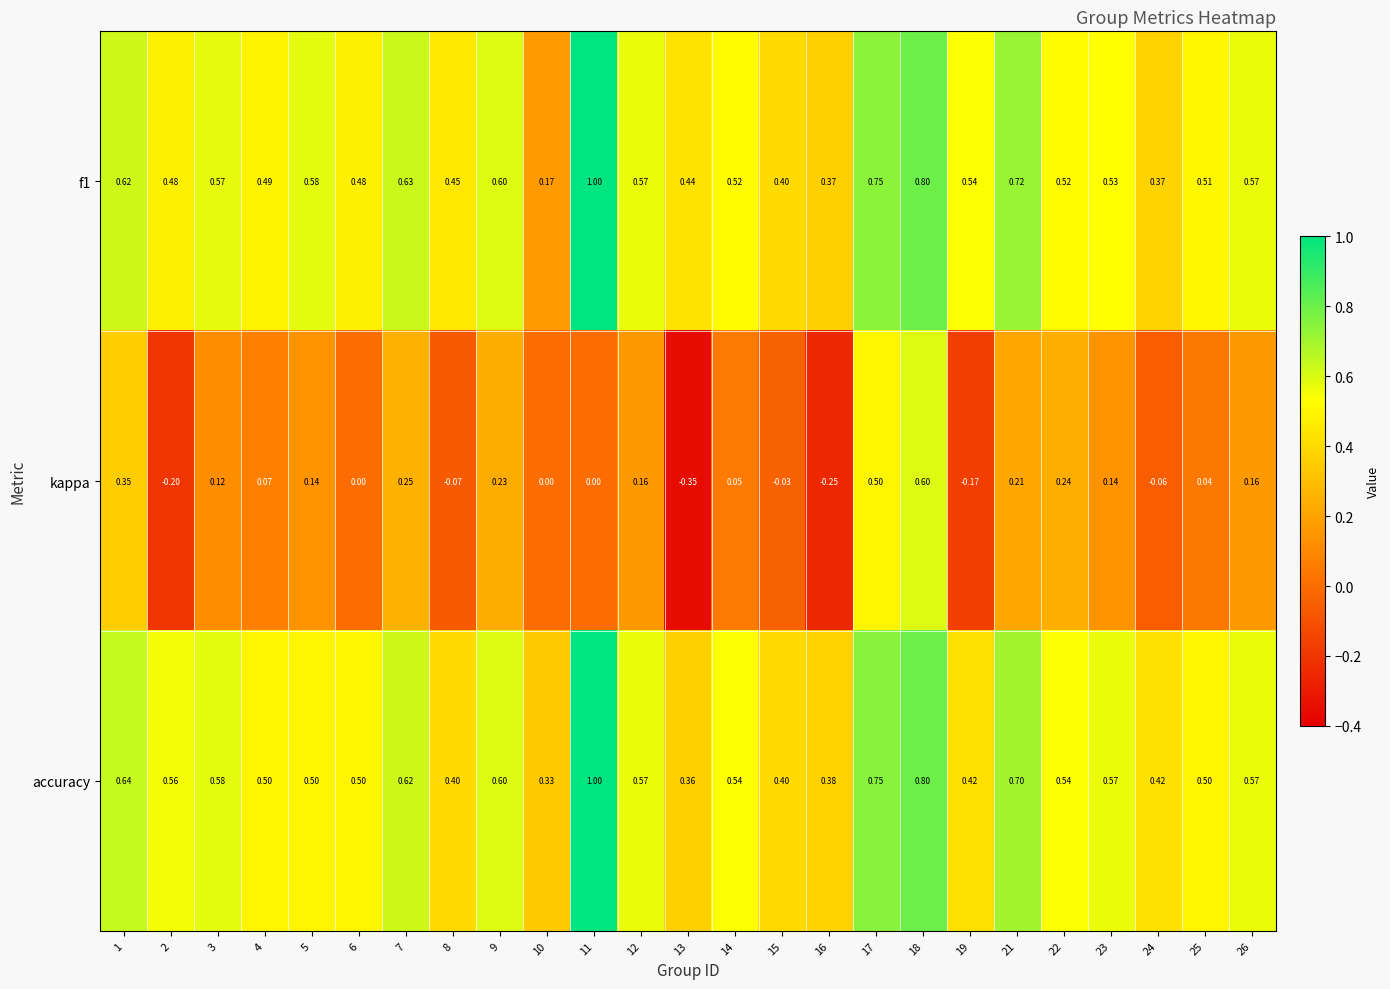

Which series has the largest total across all categories?

accuracy